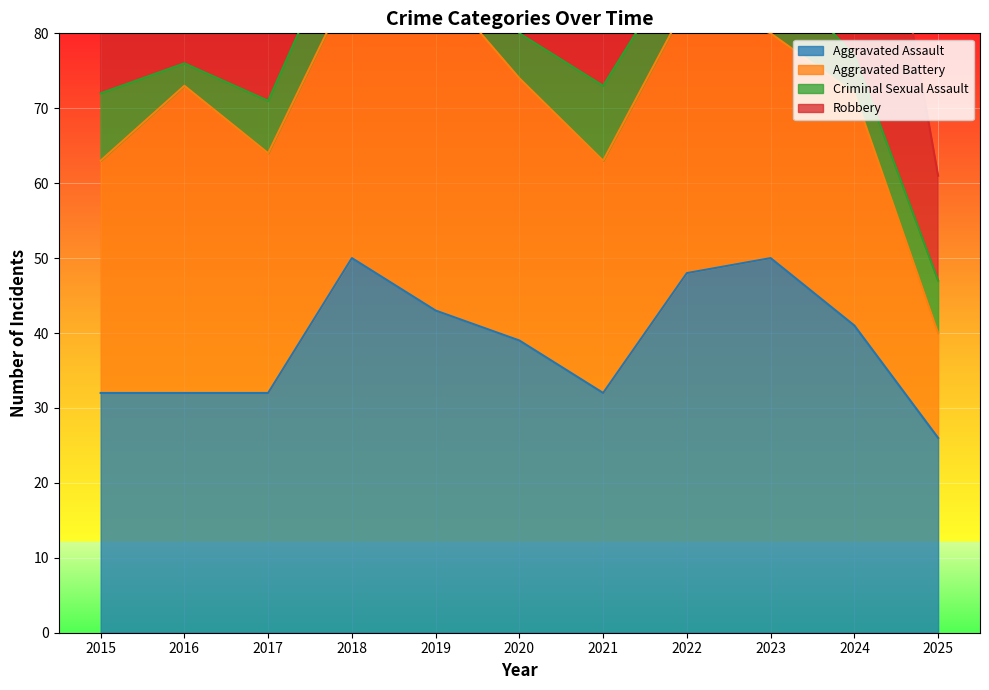

At which label does Criminal Sexual Assault first exceed 7?

2015